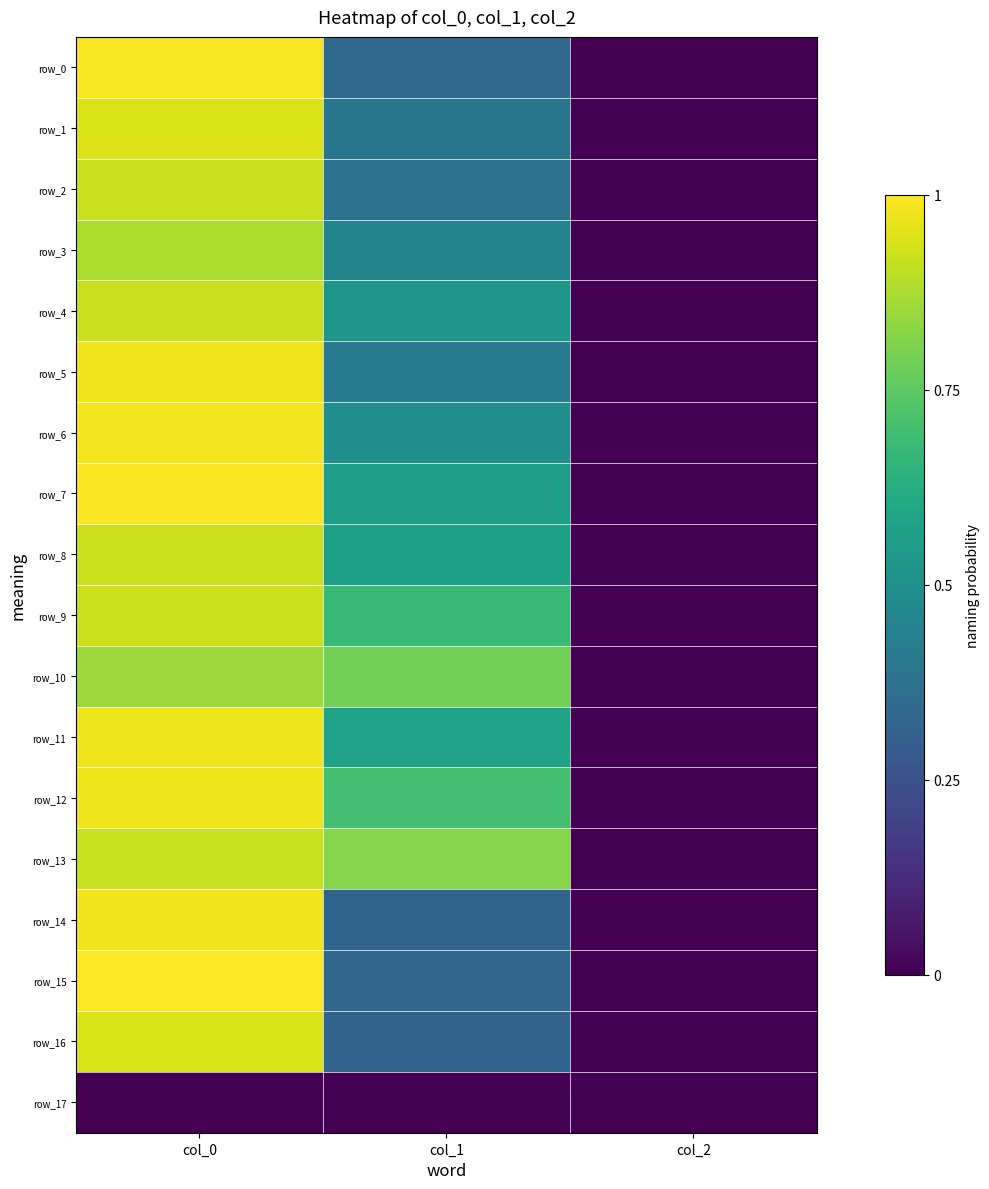

How many distinct data groups are displayed?

18